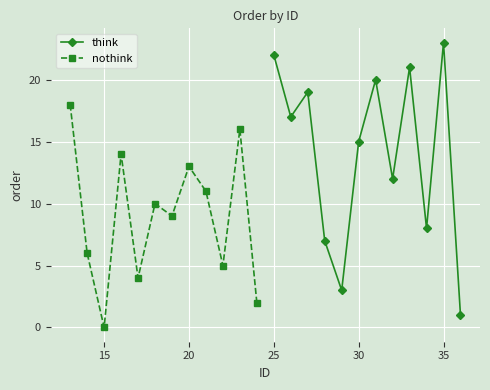

In think, how many points are higher than both neighbors (excluding endpoints)?

4